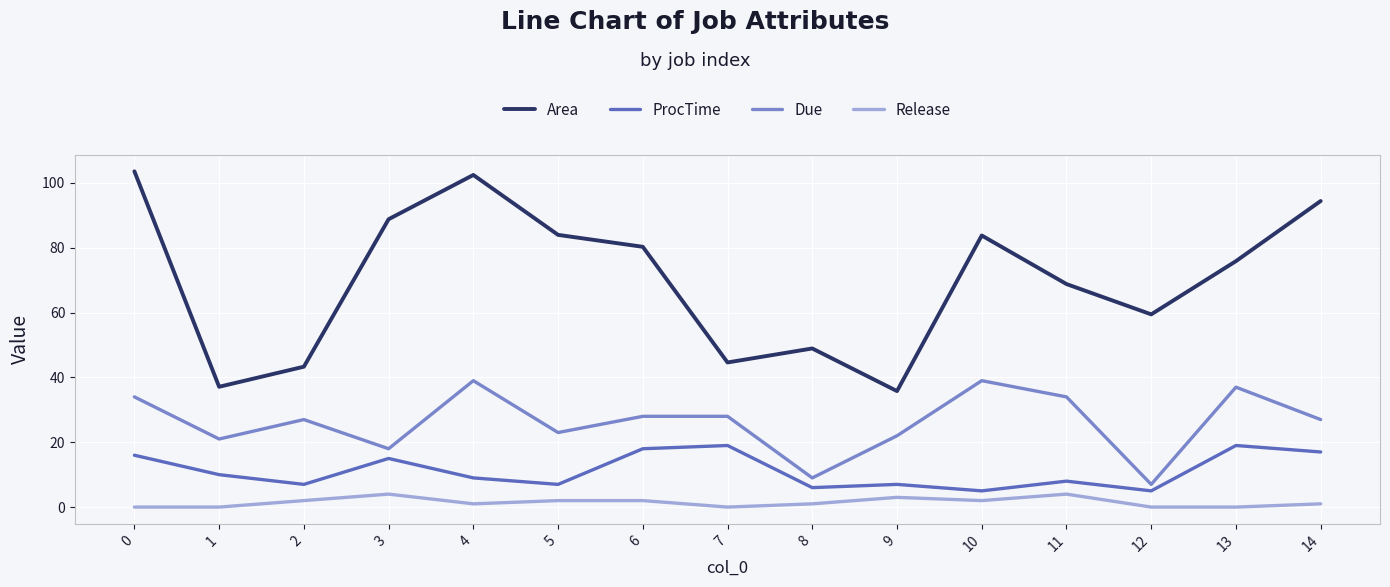

Between 1 and 13, which series saw the biggest shift?

Area